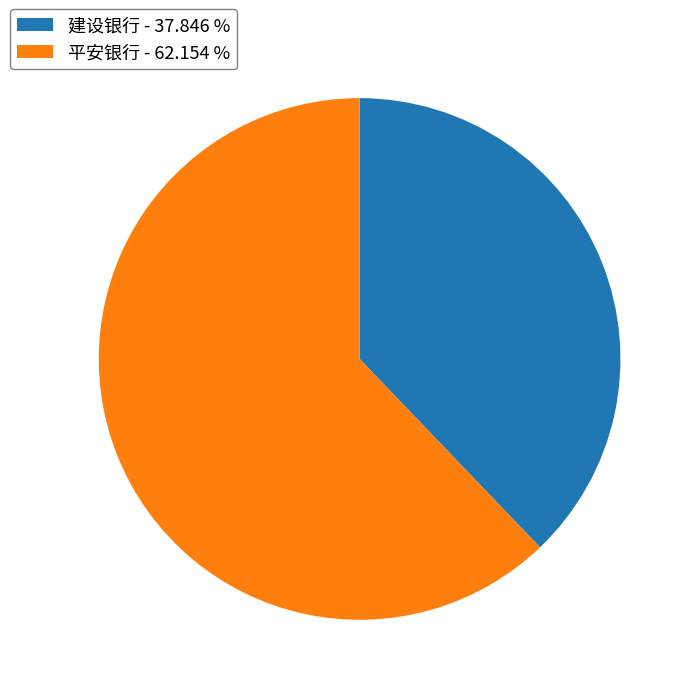

Approximately how many times larger is the value at 平安银行 compared to 建设银行?

1.6